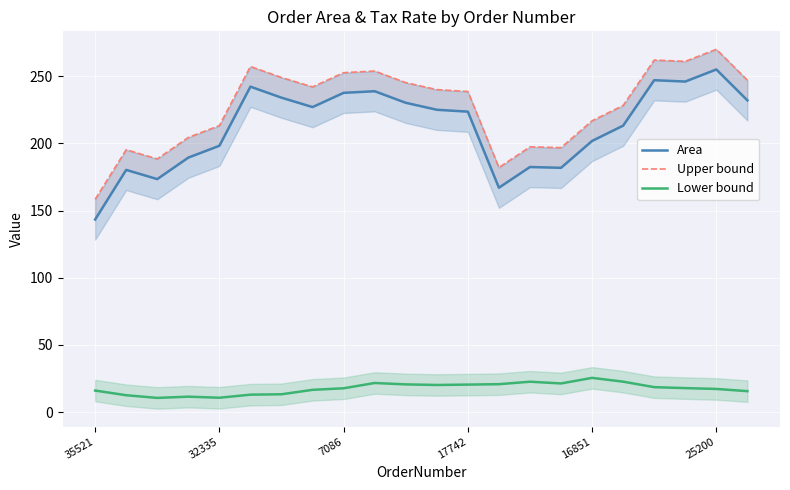

What is the difference between the Lower bound values at 16851 and 21?

4.9